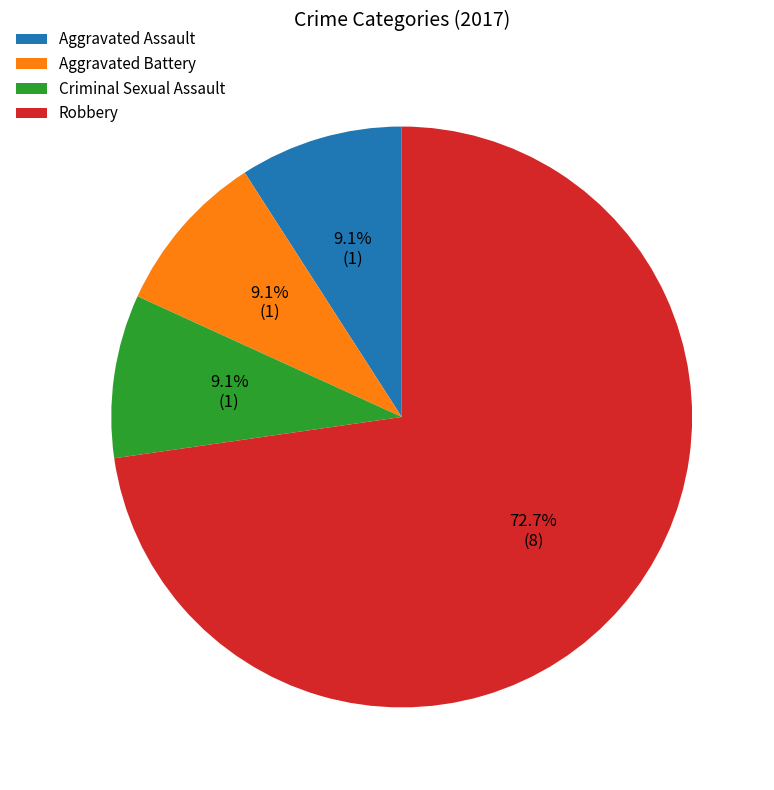

To the nearest percent, what portion does Aggravated Battery represent?

9%